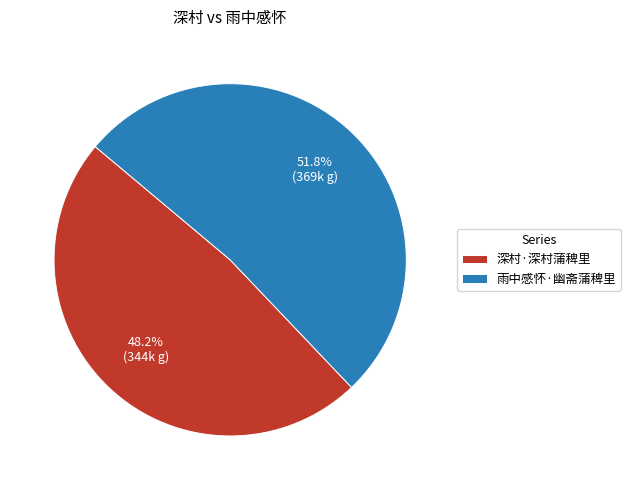

Is the sum of 深村·深村蒲稗里 and 雨中感怀·幽斋蒲稗里 greater than half?

Yes